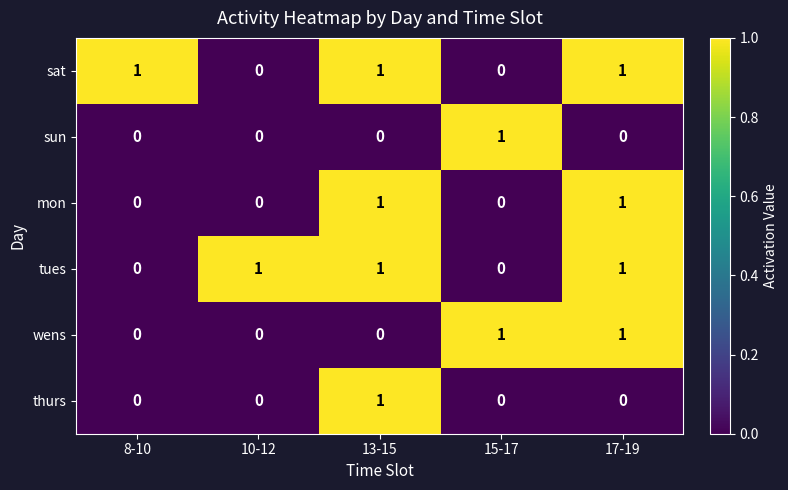

How many series are shown in this chart?

6